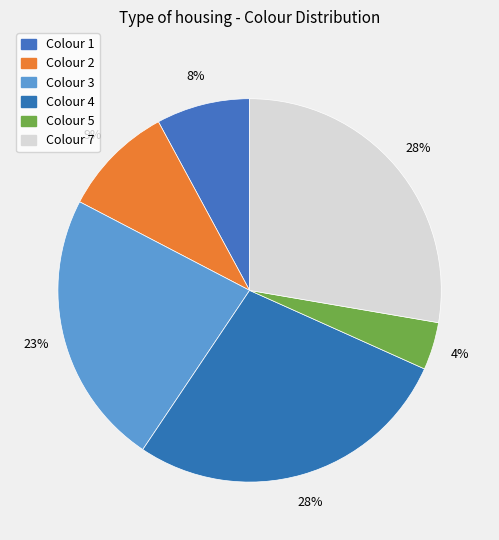

Rank the categories by value from highest to lowest.

Colour 7, Colour 4, Colour 3, Colour 2, Colour 1, Colour 5